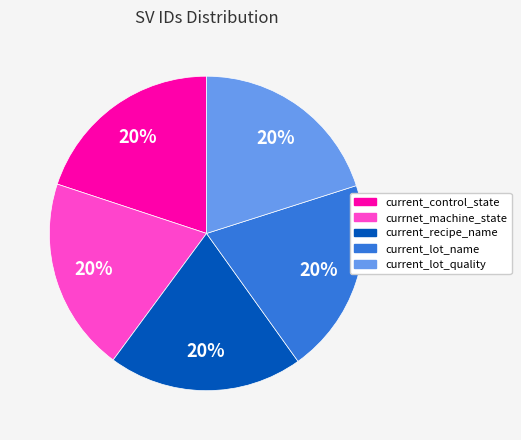

To the nearest percent, what is the average slice percentage?

20%